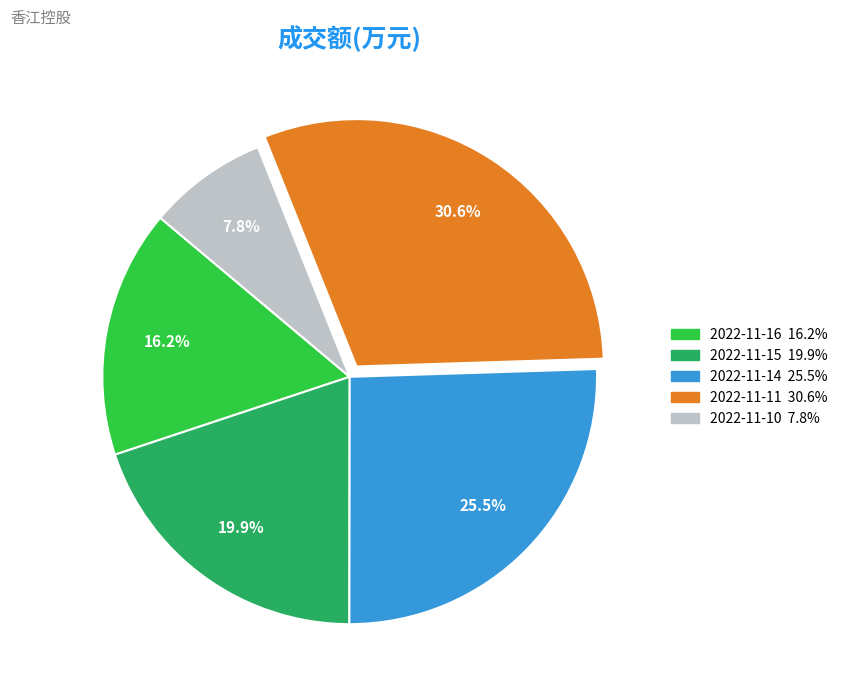

Combined, do 2022-11-16 and 2022-11-11 account for over 50%?

No